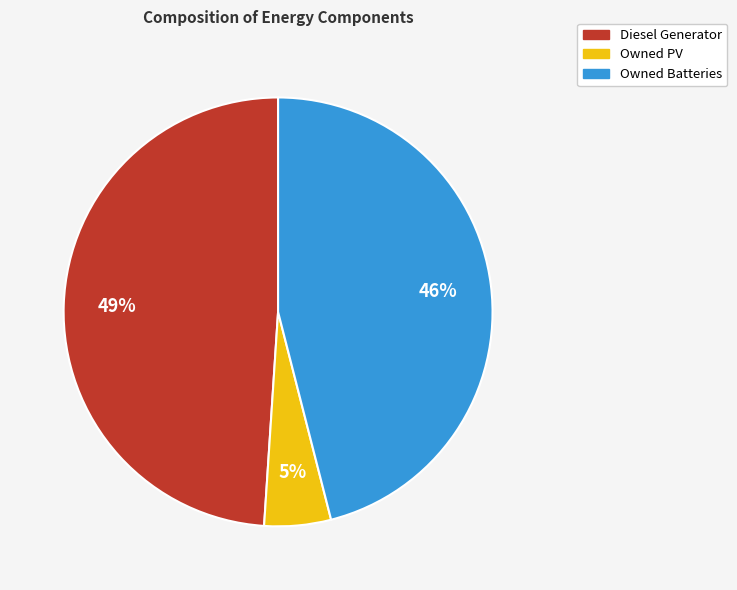

True or false: Owned PV accounts for 5% of the total.

True